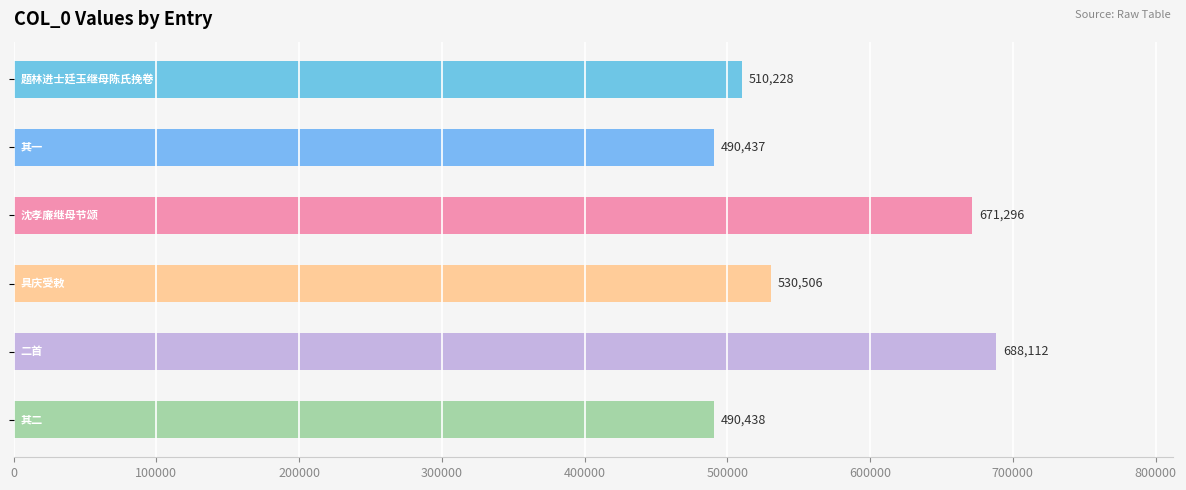

What is the difference between the second highest and minimum values?

180859